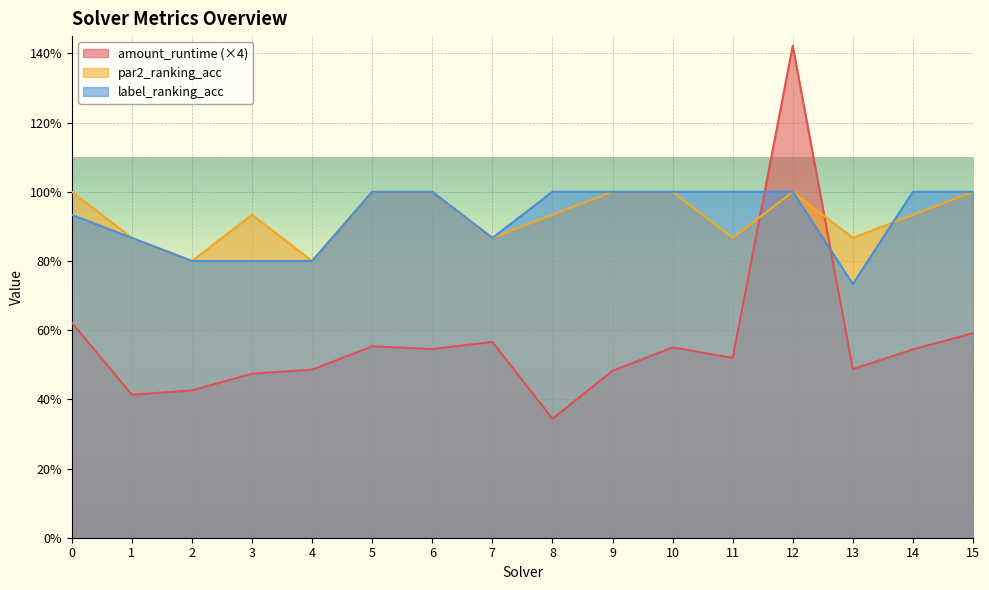

At which category is the sum across all series the highest?

12